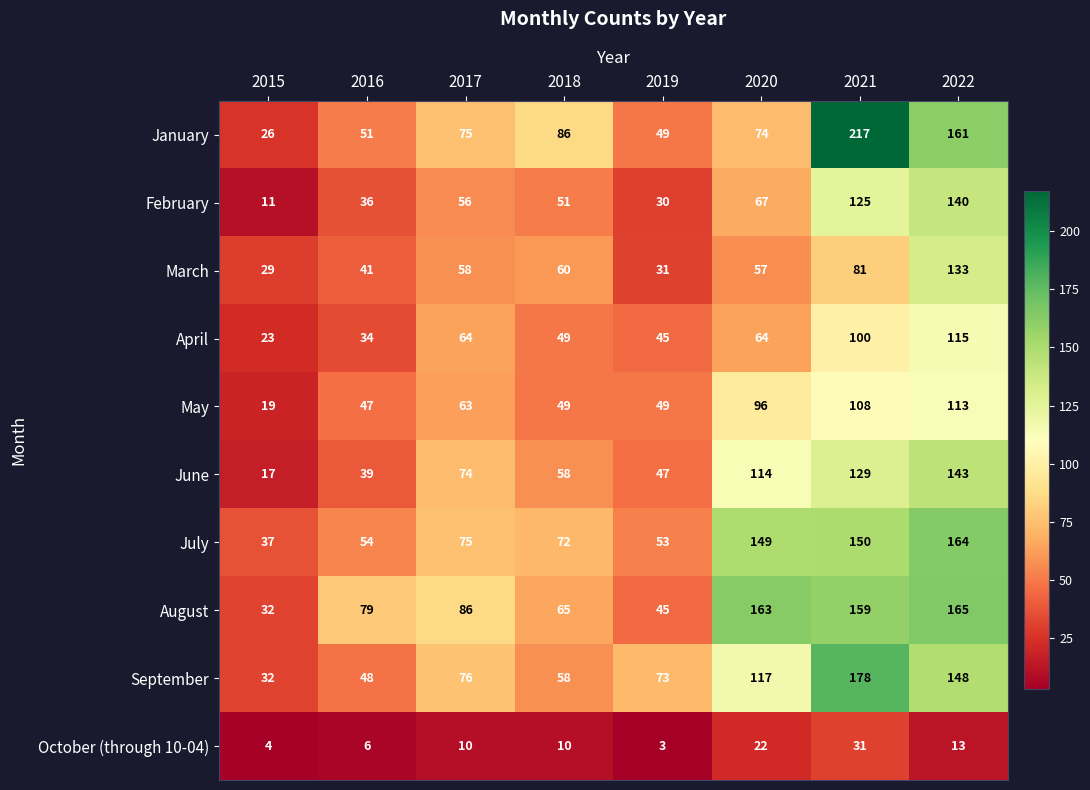

Which category has the lowest value in the April series?

2015